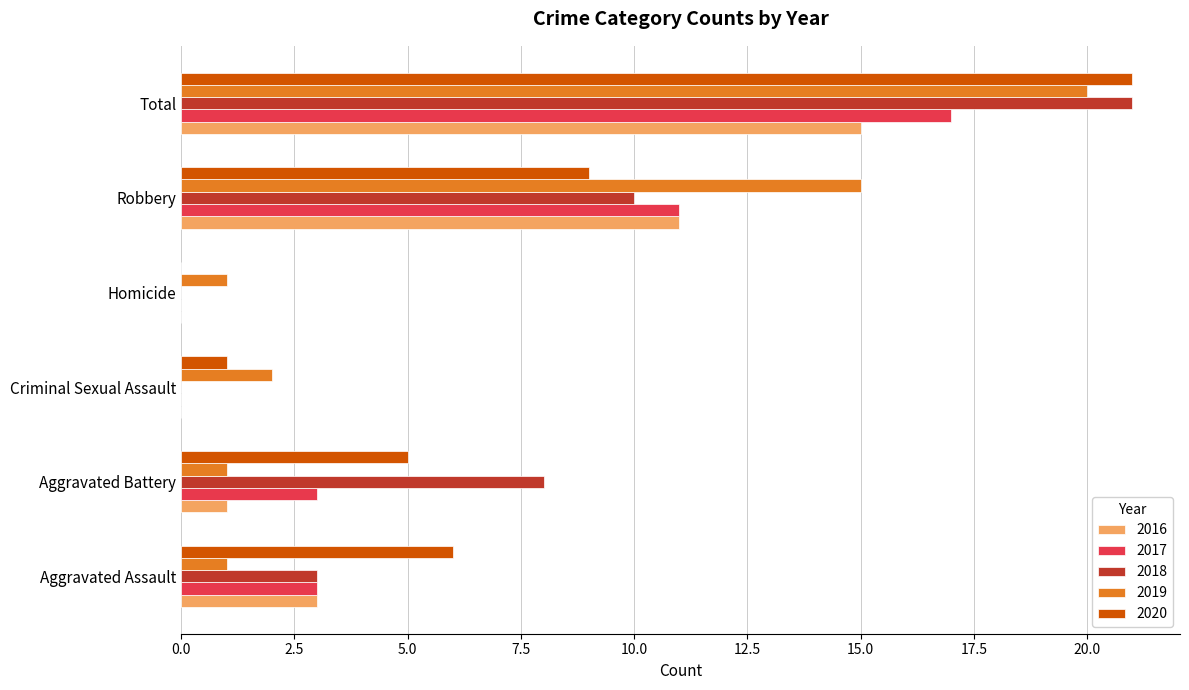

What is the sum of the 2017 values at Criminal Sexual Assault and Aggravated Battery?

3